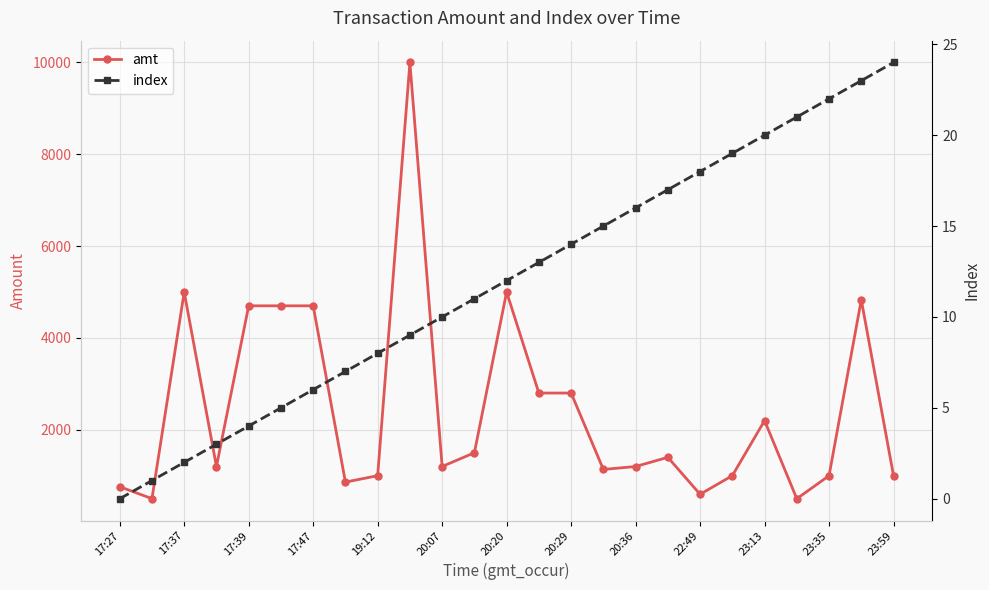

What is the highest value of the index series?

24.0